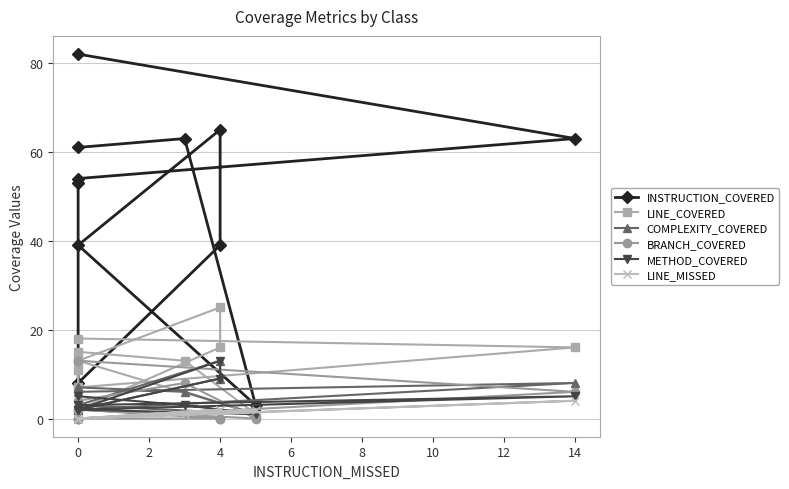

Which series has the largest total across all categories?

INSTRUCTION_COVERED